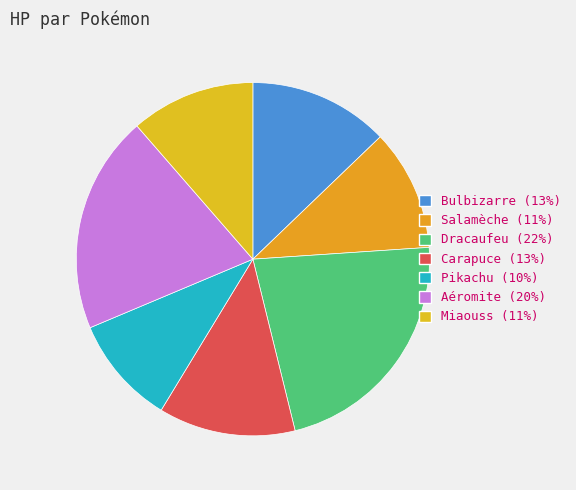

What percentage do Aéromite and Dracaufeu together represent?

42.2%